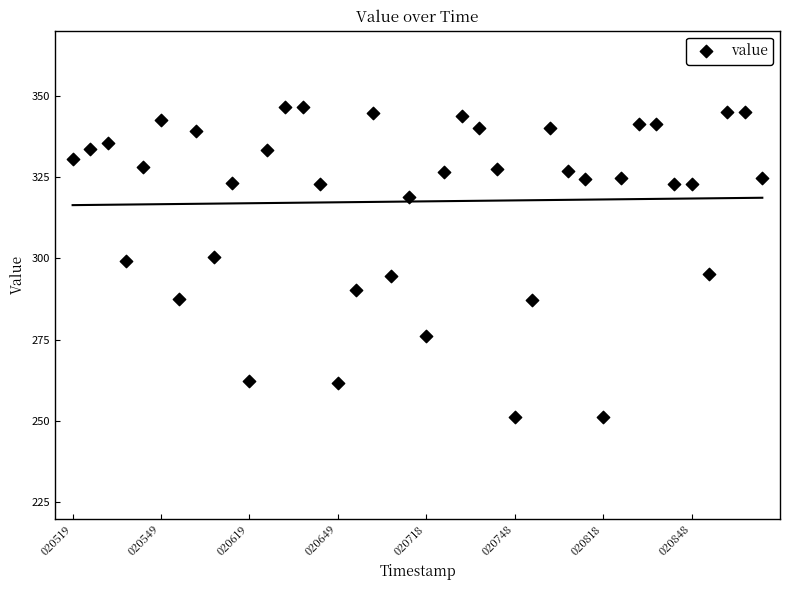

What is the range of Y values (max minus min)?

95.1